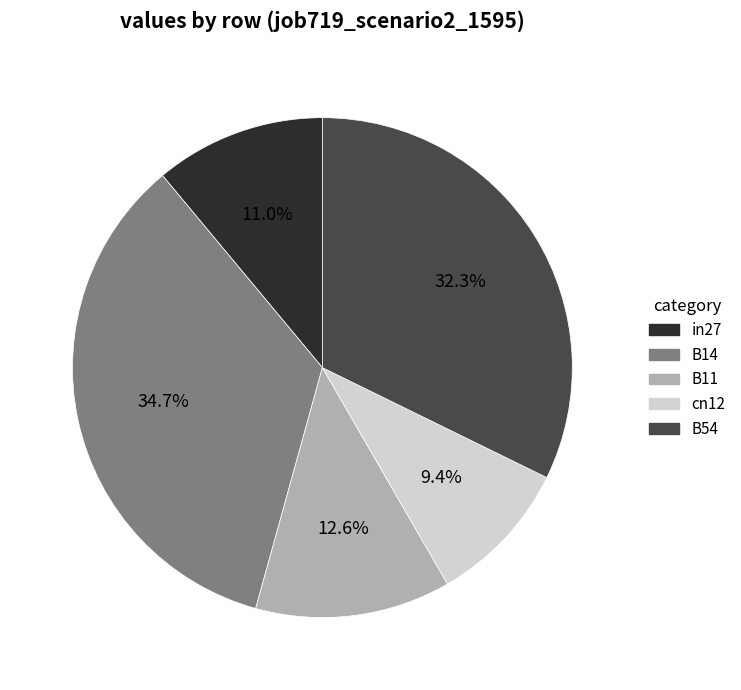

To the nearest percent, what is the combined percentage of cn12 and in27?

20%